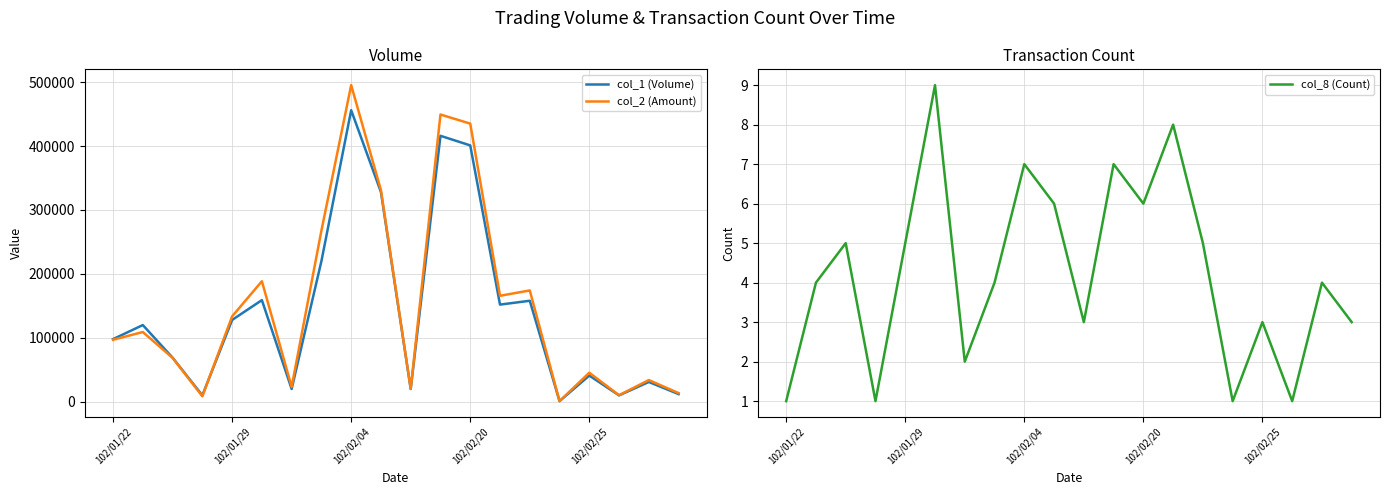

True or false: col_1 (Volume) and col_8 (Count) cross at least once.

False